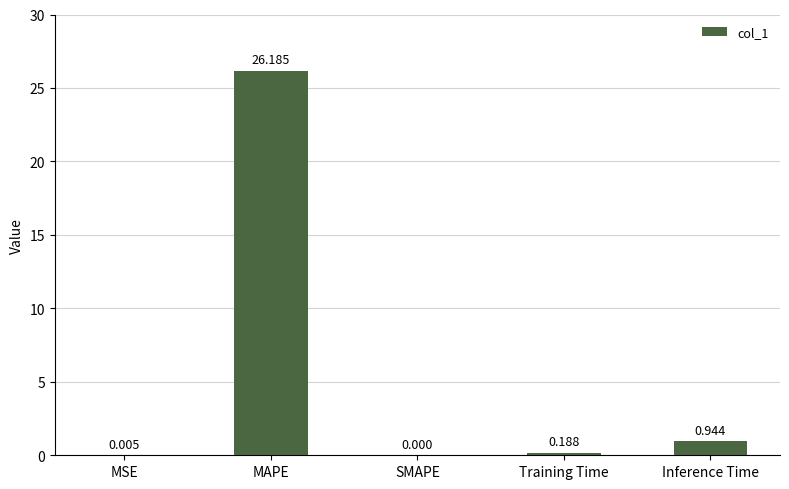

At which label is the value closest to 13?

Inference Time